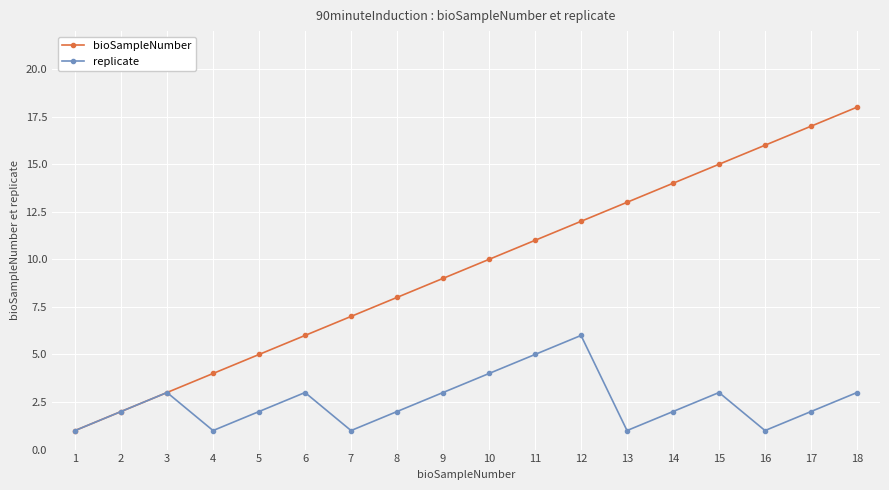

What is the lowest value of the replicate series?

1